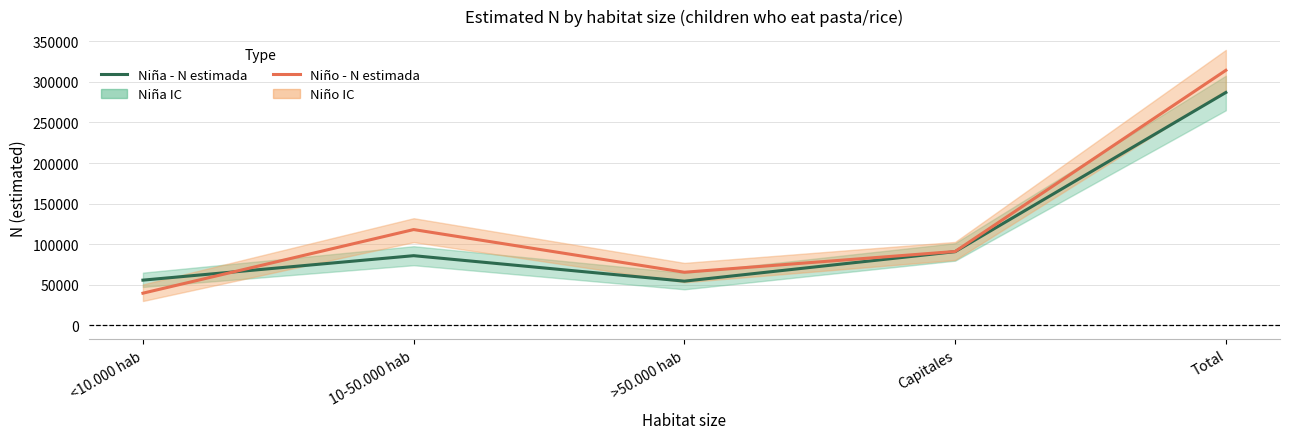

What is the difference between the maximum and second lowest values in the Niña - N estimada series?

231201